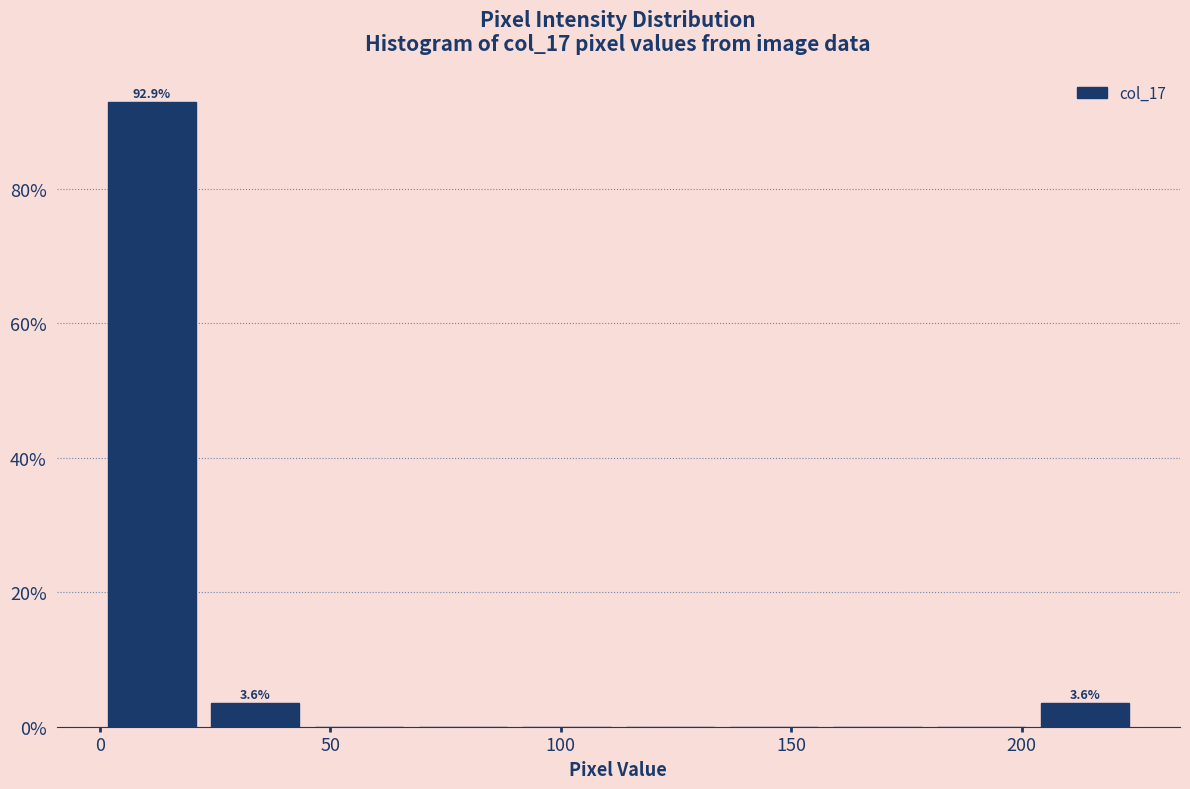

Over which range of the x-axis is the bar tallest?

0.0 to 22.5